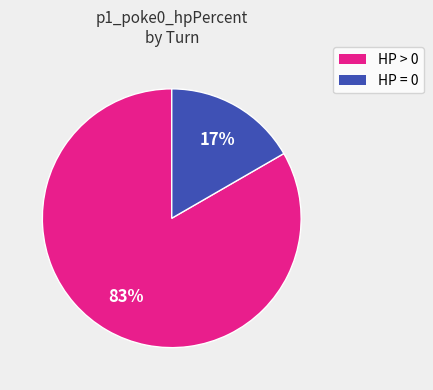

To the nearest percent, what is the average slice percentage?

50%